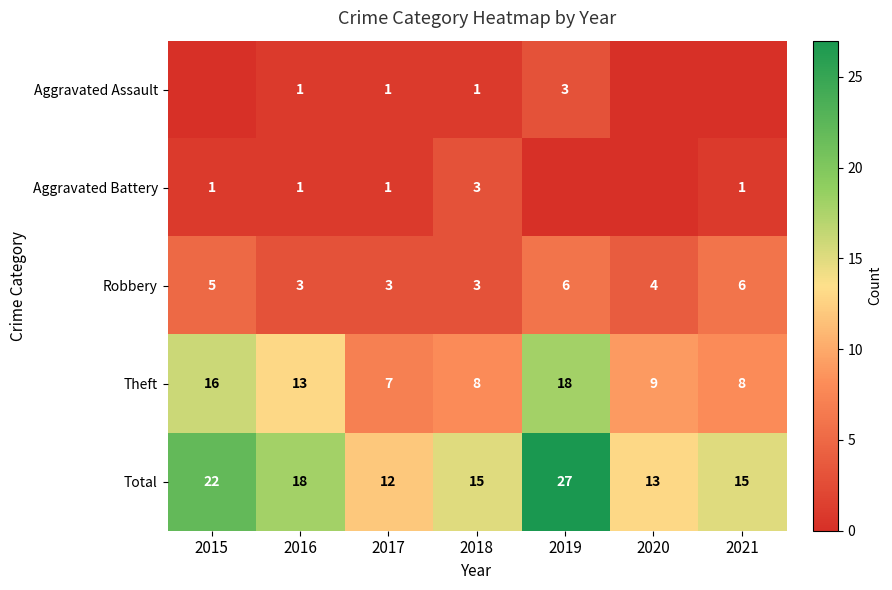

At which label is Robbery closest to 4?

2020